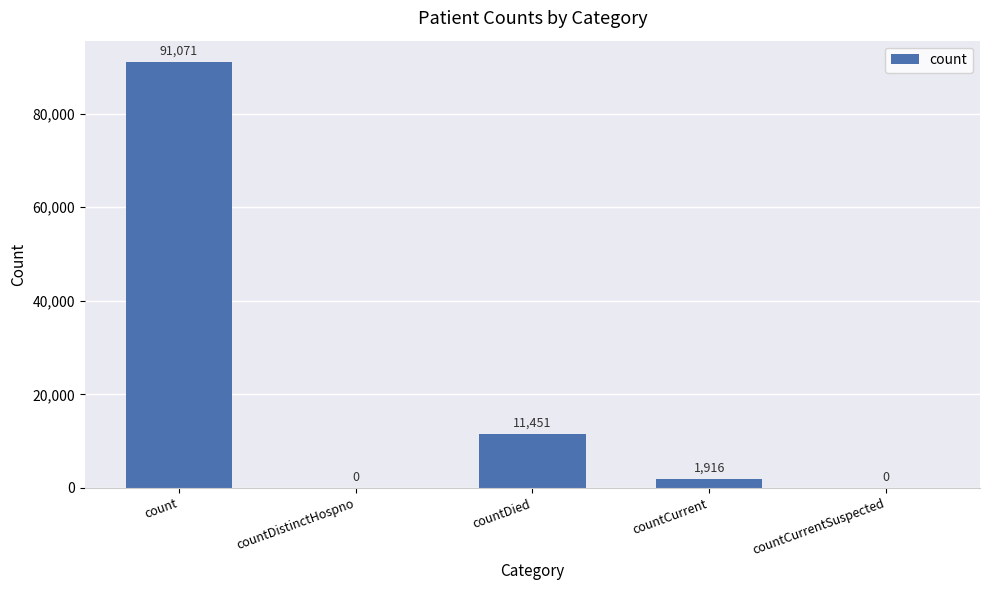

How many positive values are there?

3